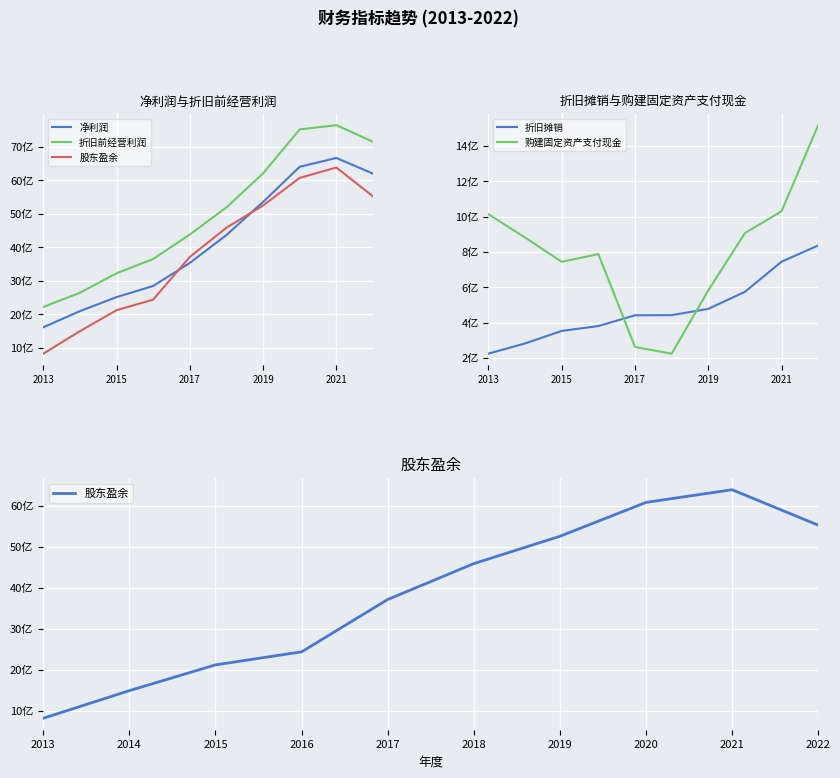

At how many categories does at least one series exceed 3216687884?

8